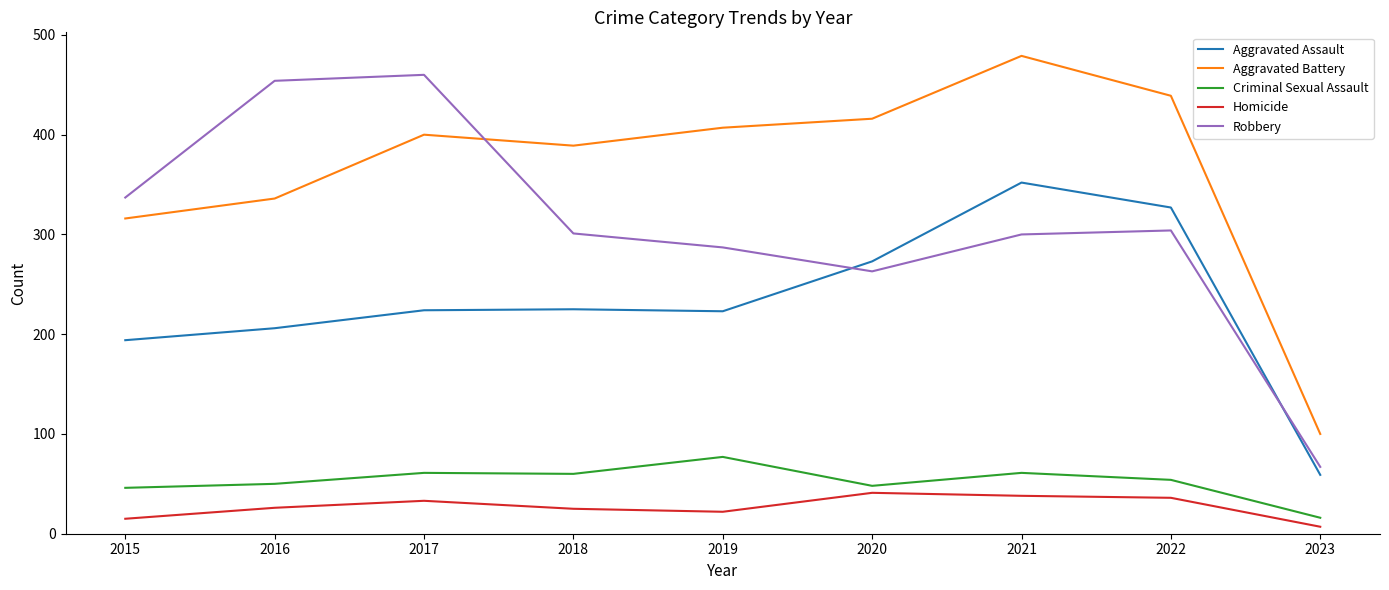

Which series has the largest total across all categories?

Aggravated Battery